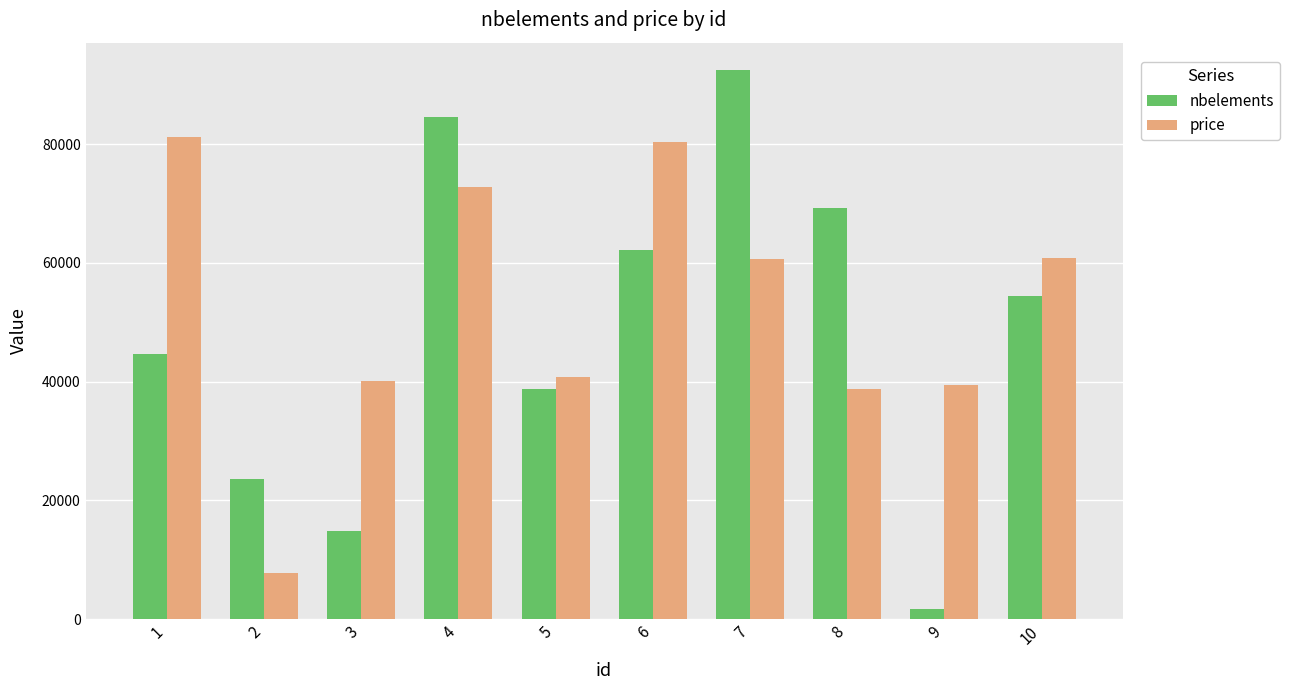

Which category has the lowest value in the nbelements series?

9